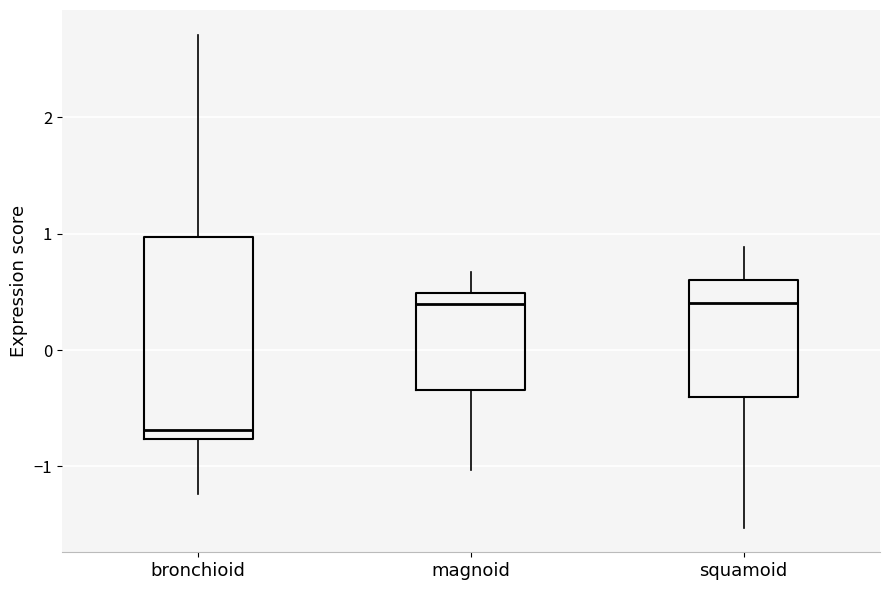

Where does the upper whisker of the box for squamoid end on the y-axis? The values are not printed on the chart, so give them approximately, as read against the axis.

0.9